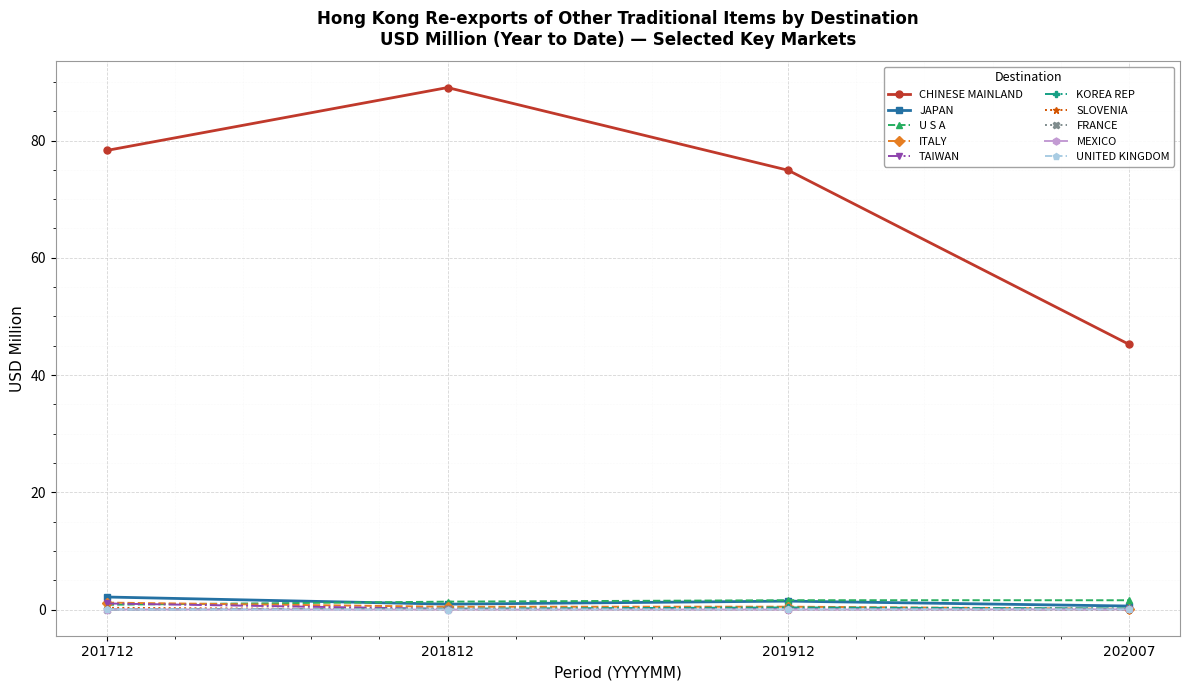

At which category is the sum across all series the highest?

201812